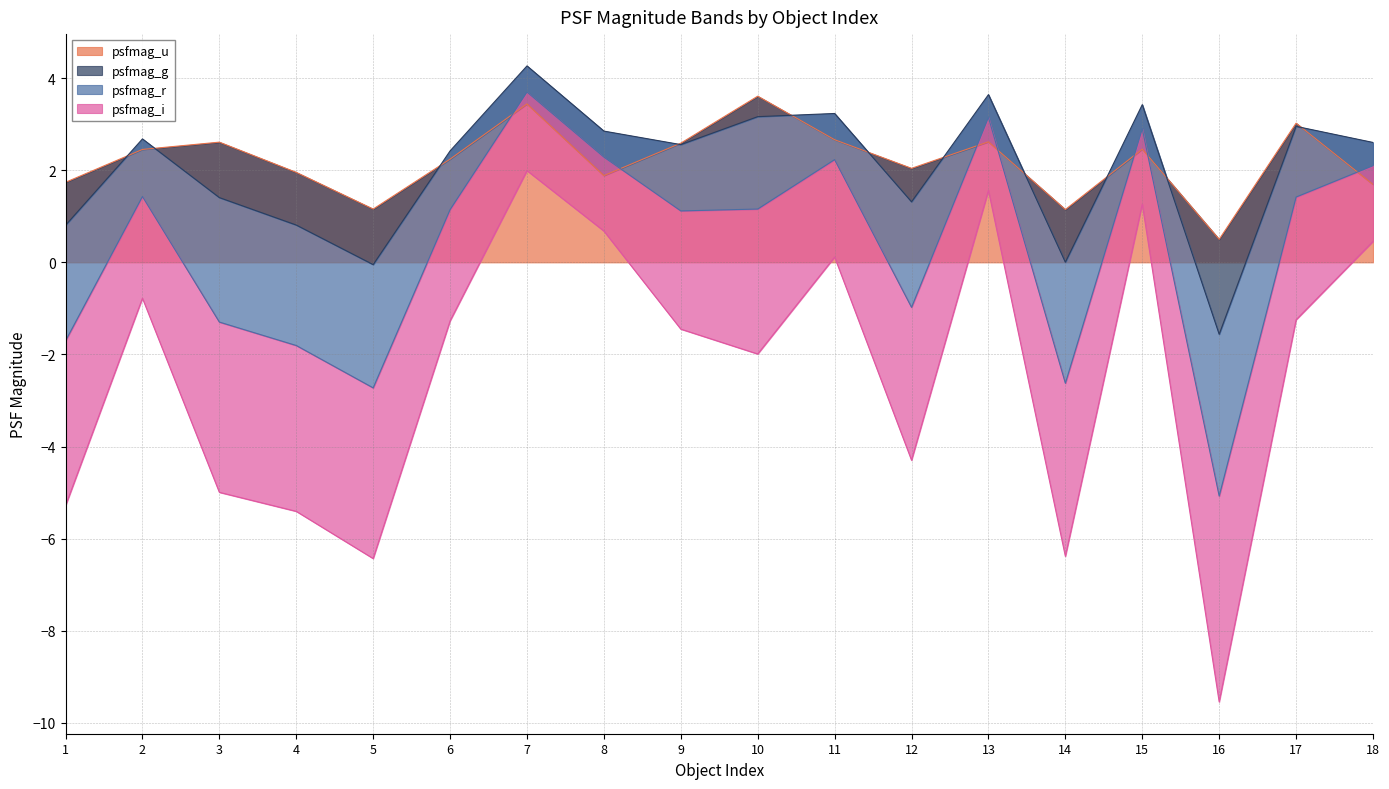

What is the lowest value of the psfmag_u series?

0.5